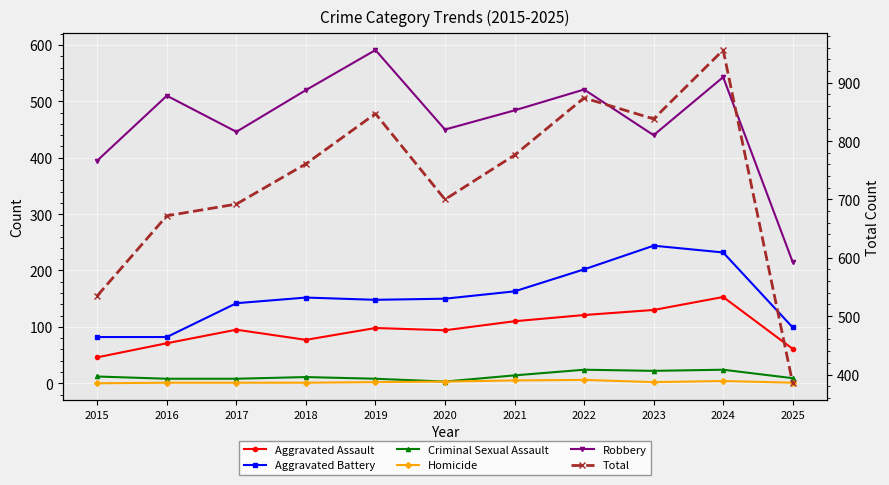

At which category does Aggravated Battery reach its first local valley?

2019